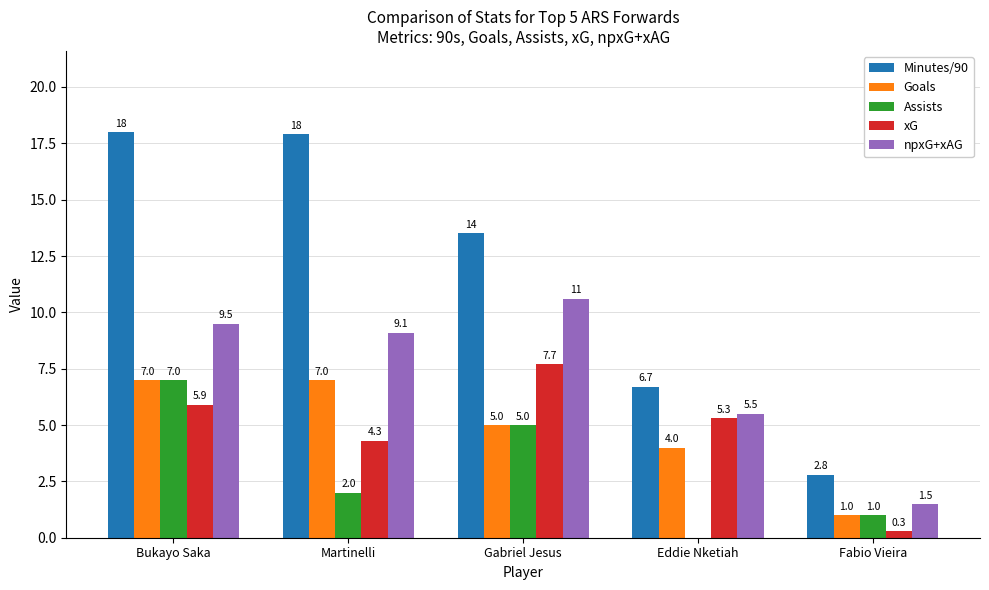

Reading left to right, transcribe all the data shown in this chart.

Minutes/90: Bukayo Saka=18.0	Martinelli=17.9	Gabriel Jesus=13.5	Eddie Nketiah=6.7	Fabio Vieira=2.8
Goals: Bukayo Saka=7.0	Martinelli=7.0	Gabriel Jesus=5.0	Eddie Nketiah=4.0	Fabio Vieira=1.0
Assists: Bukayo Saka=7.0	Martinelli=2.0	Gabriel Jesus=5.0	Eddie Nketiah=0.0	Fabio Vieira=1.0
xG: Bukayo Saka=5.9	Martinelli=4.3	Gabriel Jesus=7.7	Eddie Nketiah=5.3	Fabio Vieira=0.3
npxG+xAG: Bukayo Saka=9.5	Martinelli=9.1	Gabriel Jesus=10.6	Eddie Nketiah=5.5	Fabio Vieira=1.5